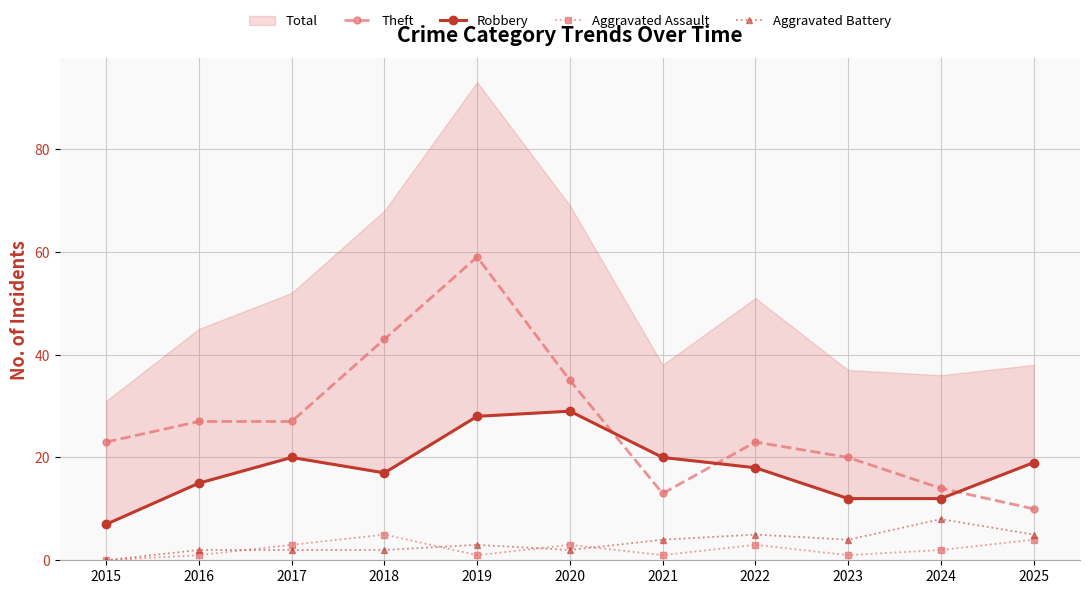

Which series has the largest total across all categories?

Theft